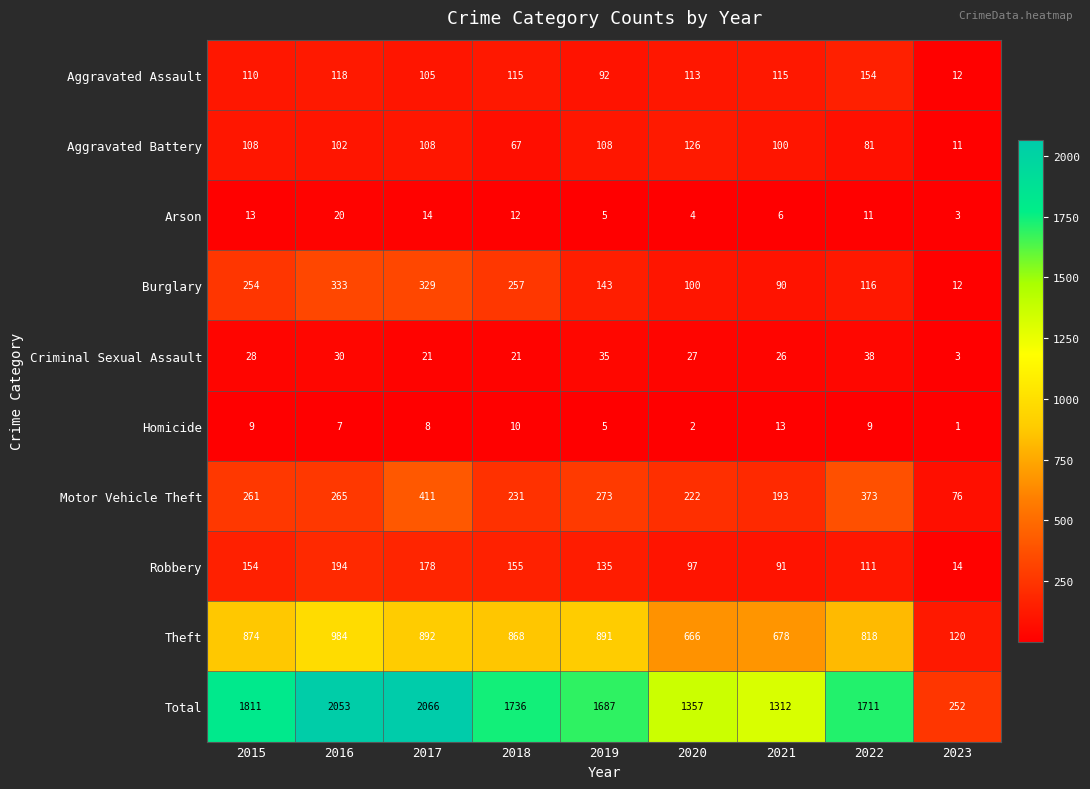

What is the difference between the second highest and minimum values in the Theft series?

772